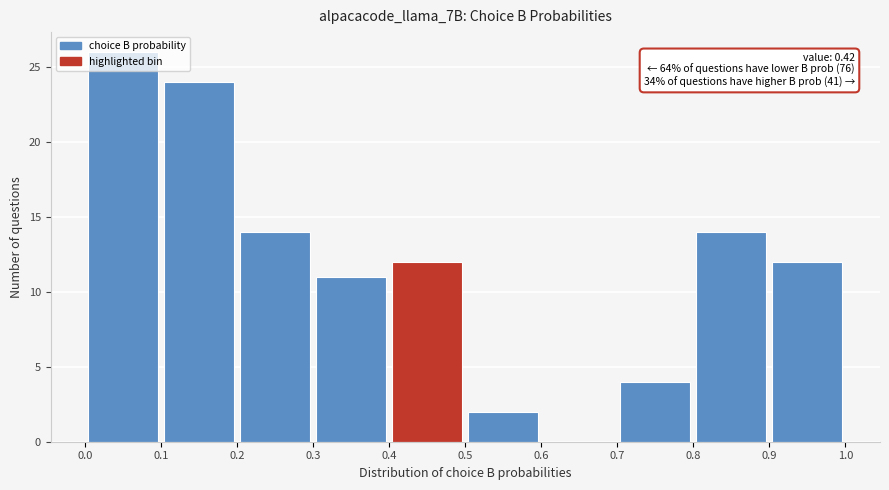

Which range on the x-axis has the tallest bar?

0.0 to 0.1